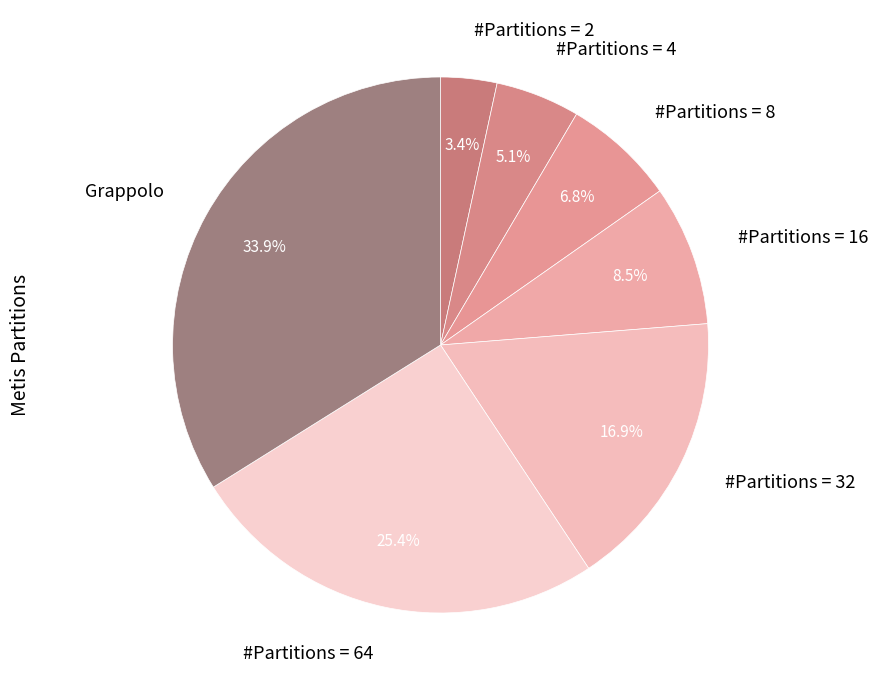

What percentage is the Grappolo slice, to the nearest percent?

34%